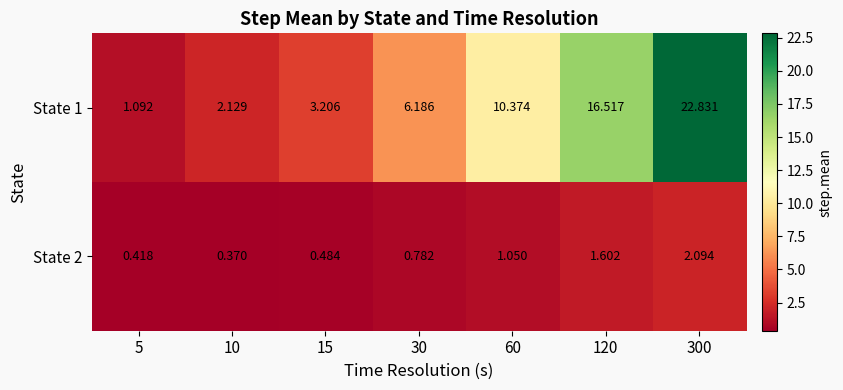

Count the number of categories in the chart.

7